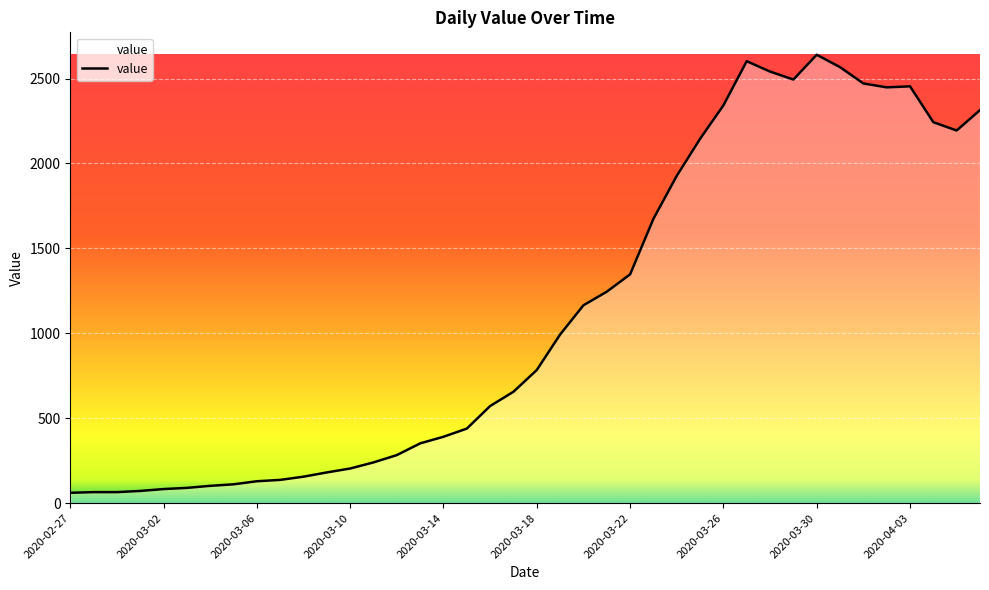

What is the greatest value displayed?

2640